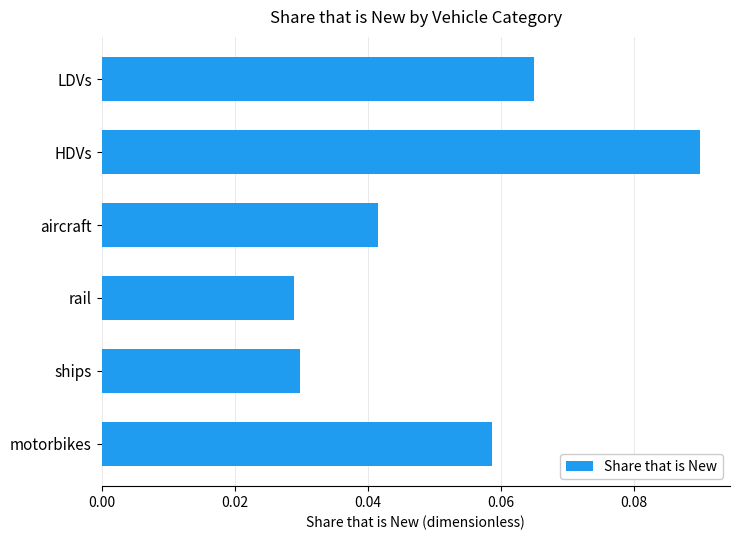

How many bars are there in total?

6